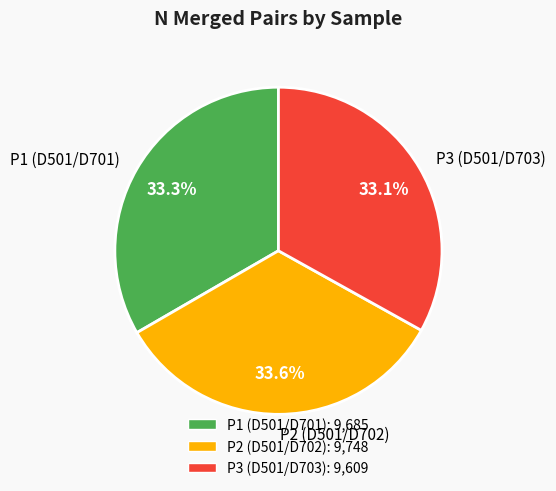

Is P3 (D501/D703) the majority of the pie?

No